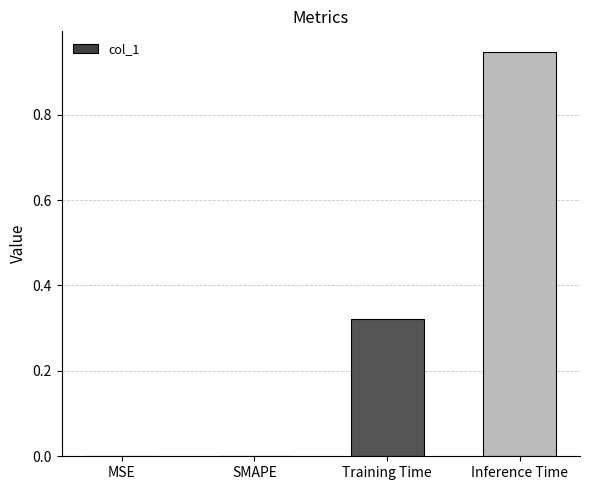

Which category has the highest value across all series?

Inference Time